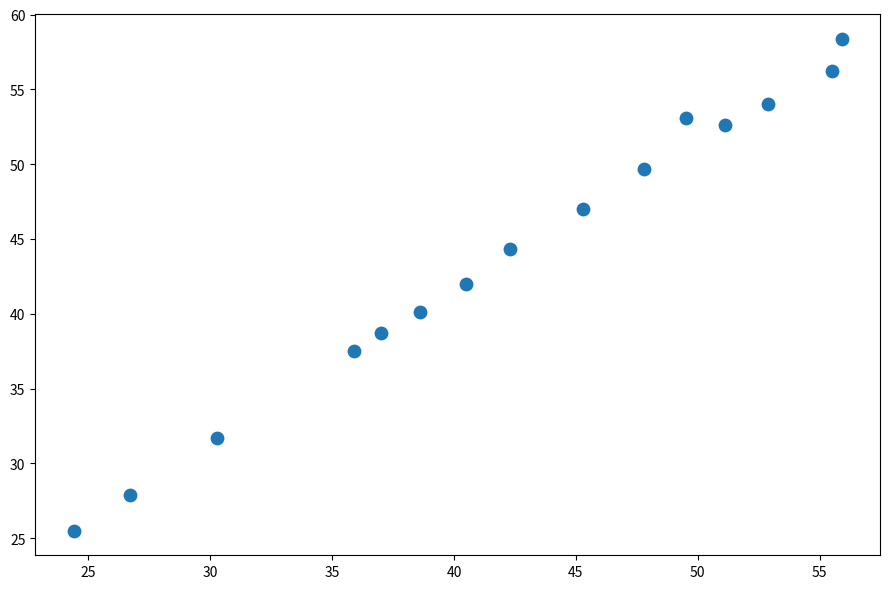

What is the range of X values (max minus min)?

31.5